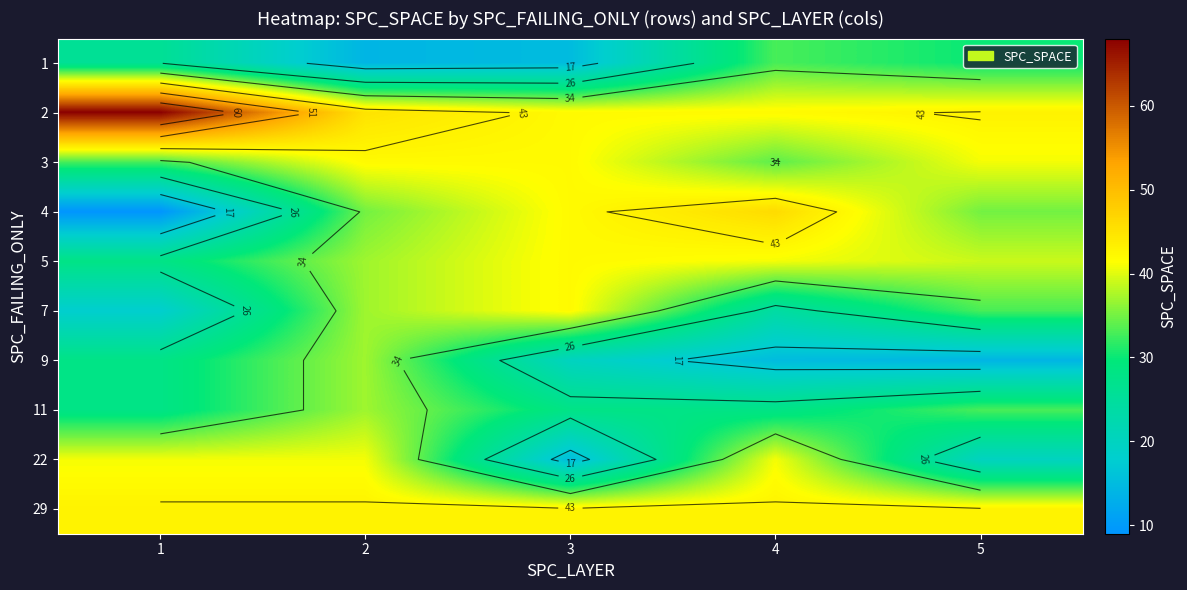

Rank the series at 5 from highest to lowest value.

2, 29, 3, 5, 4, 7, 11, 1, 22, 9